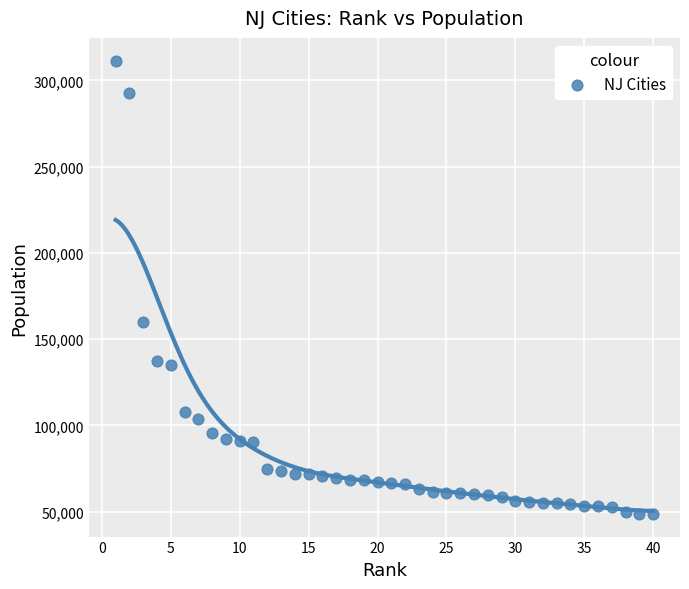

What Y value in the scatter plot is closest to 180113?

159732